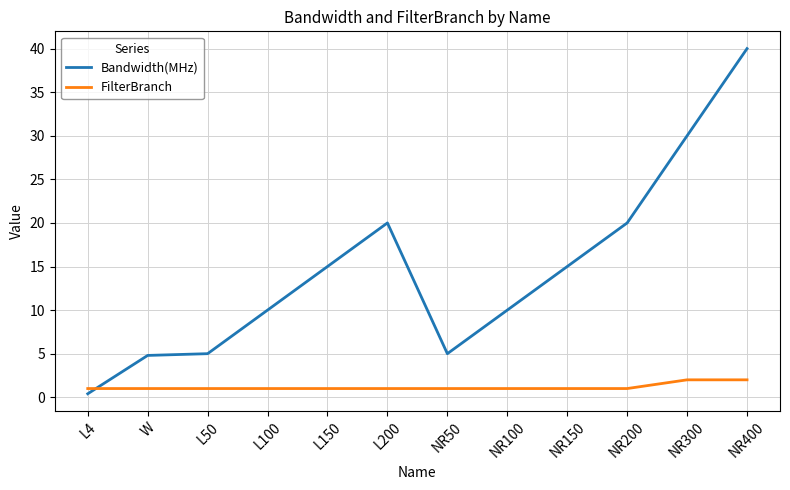

After their last crossing, which series has the higher values: FilterBranch or Bandwidth(MHz)?

Bandwidth(MHz)